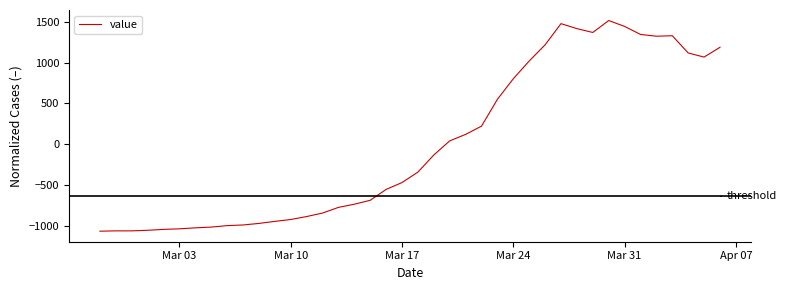

What is the greatest value displayed?

1514.2